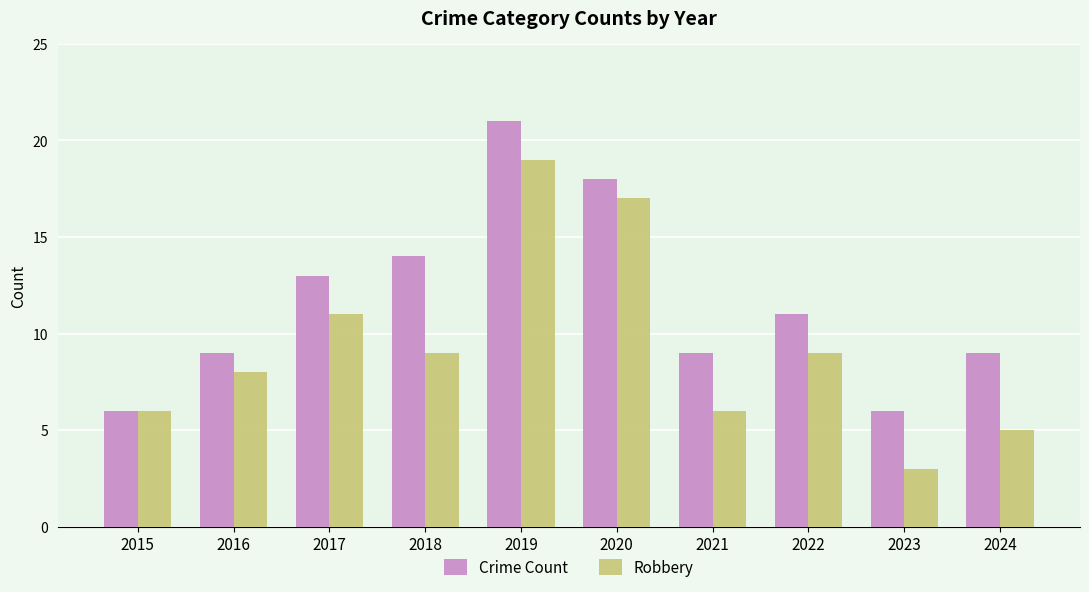

How many bars are there in total?

20